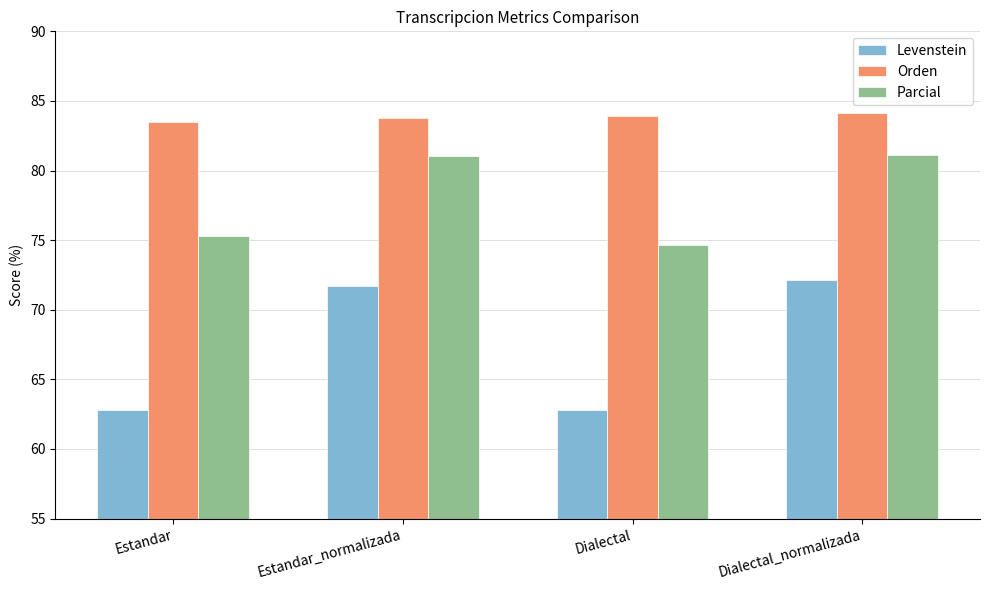

How many Orden values are between 83 and 84?

3